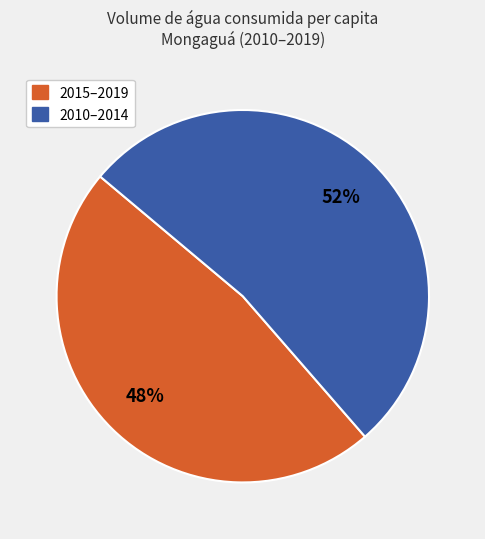

Is there any slice that represents more than half of the pie?

Yes